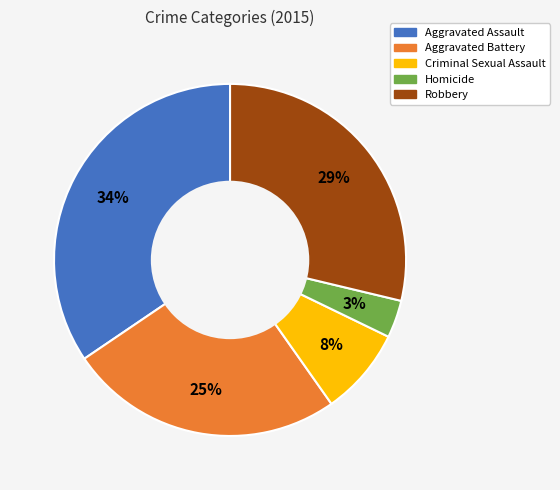

Is there any slice that represents more than half of the pie?

No